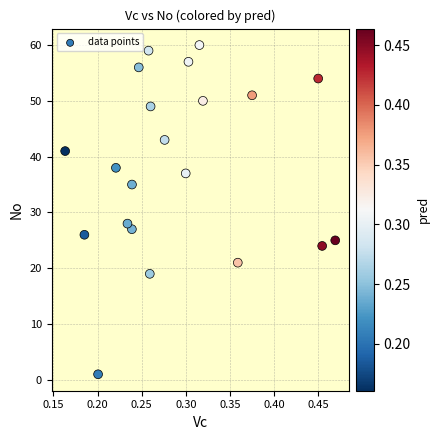

What is the range of Y values (max minus min)?

59